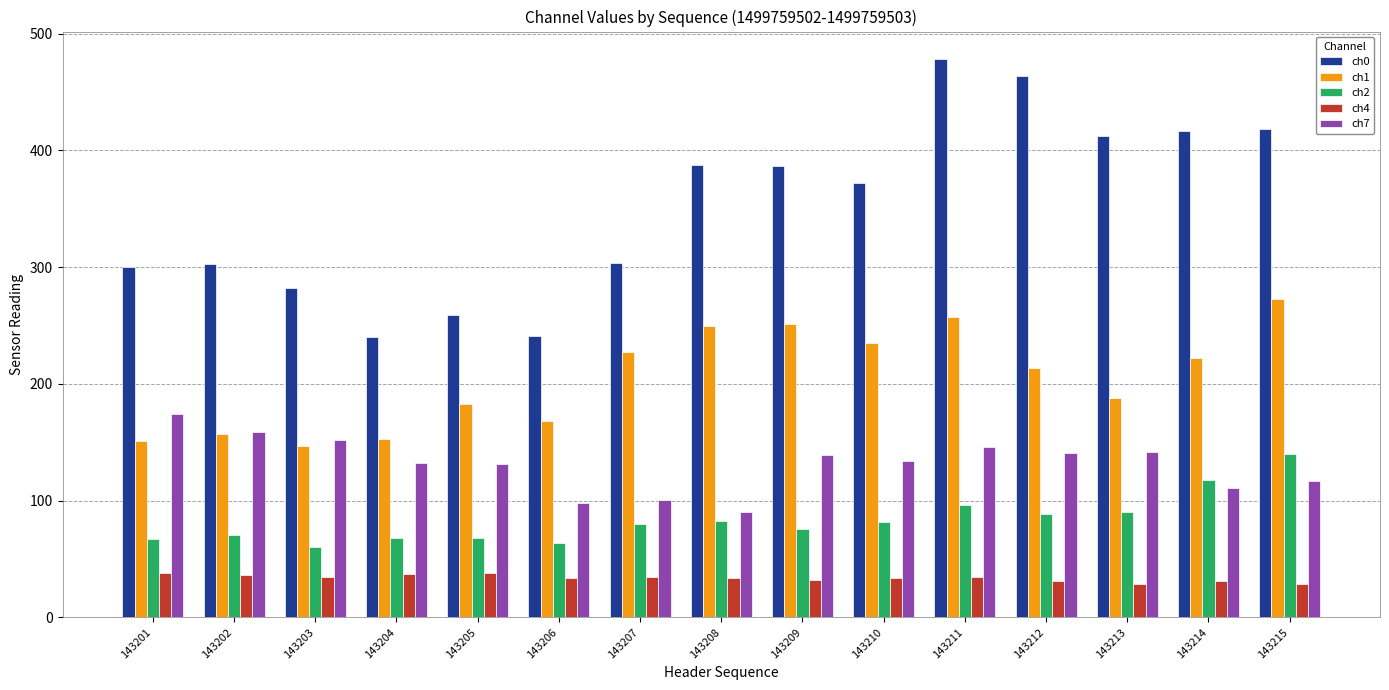

Does the chart contain stacked bars?

No